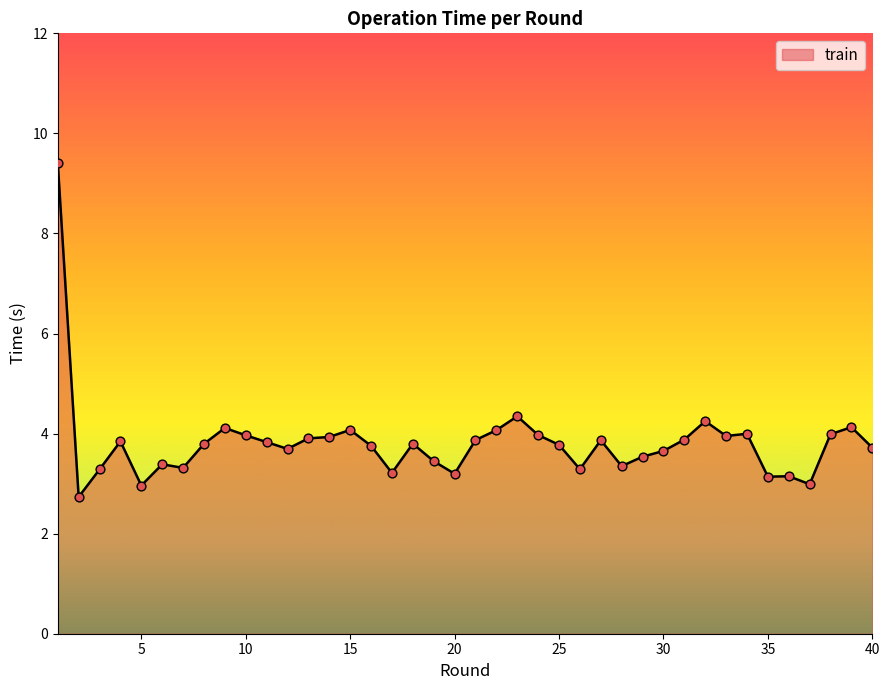

What is the minimum value shown in the chart?

2.7